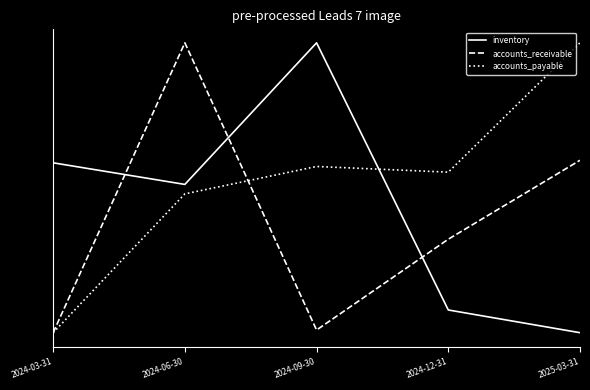

What is the label of the 1st point from the right?

2025-03-31